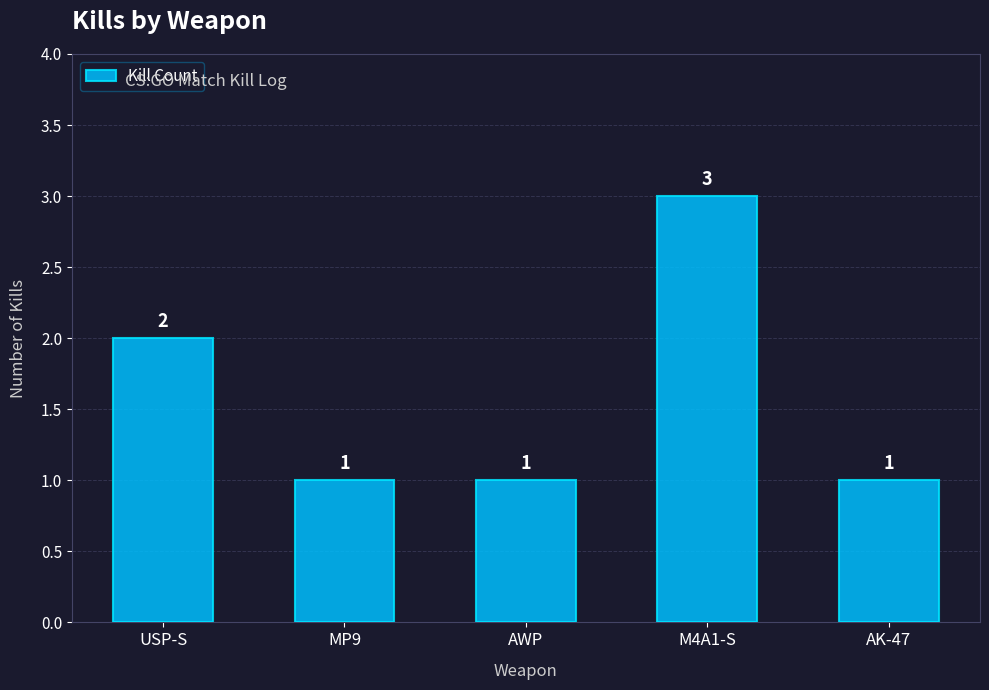

True or false: the data shows 3 at M4A1-S.

True